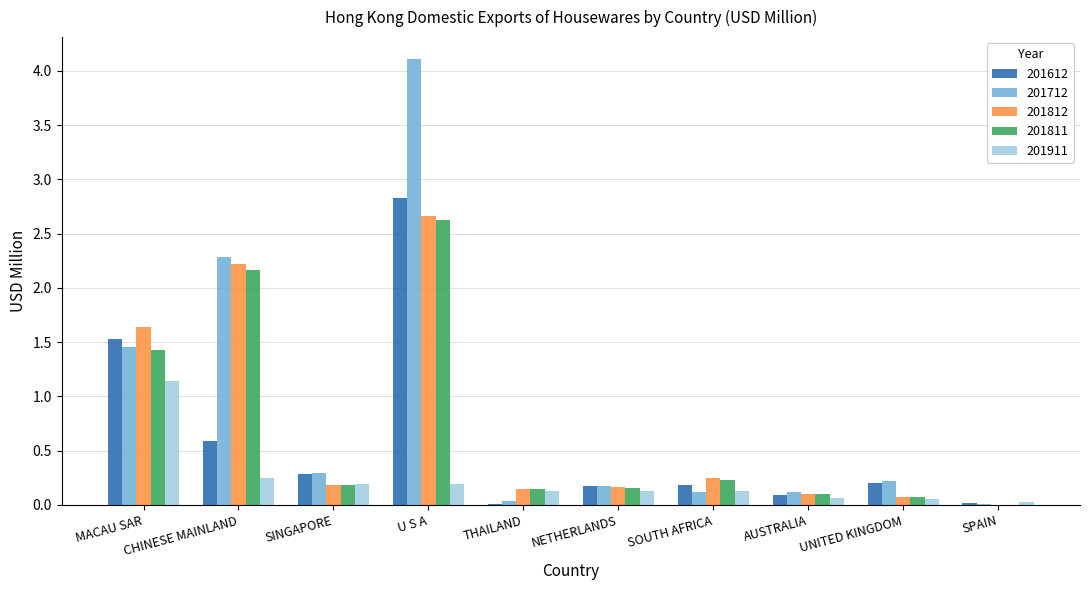

True or false: 201911 has a value of 0.0 at SPAIN.

True